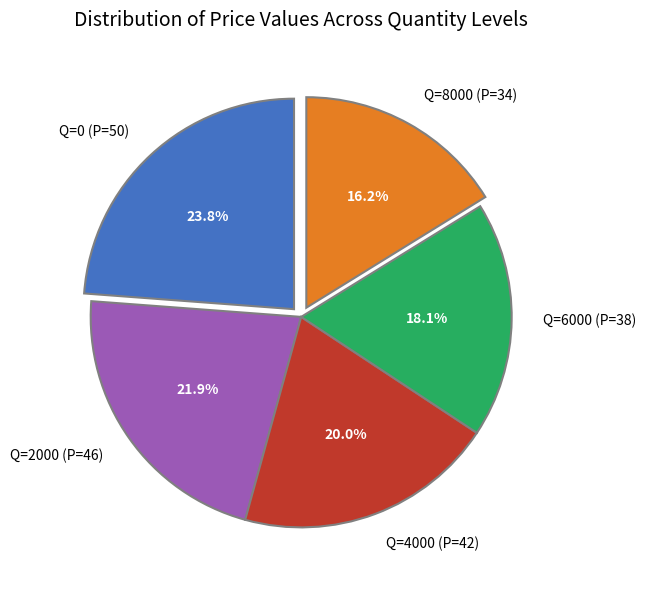

The Q=6000 (P=38) slice represents 18% of the pie. True or false?

True